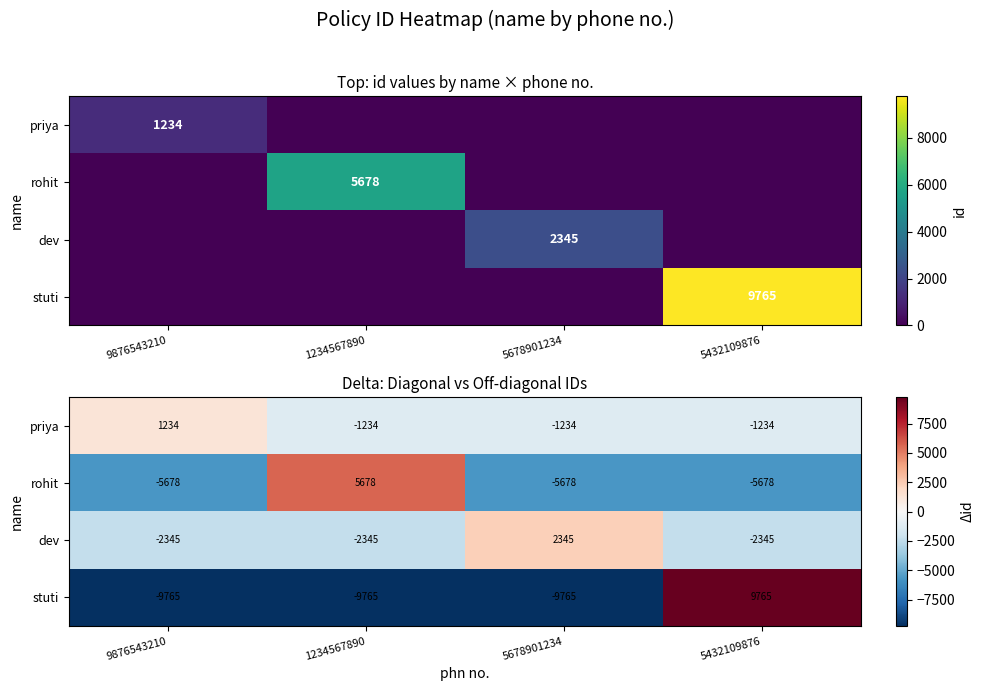

What is the sum of all rohit values?

-11356